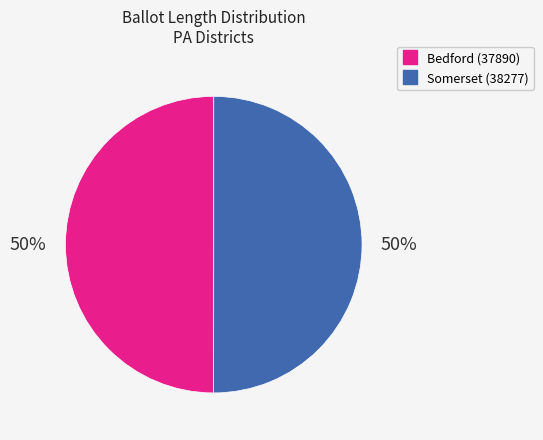

True or false: Bedford (37890) accounts for 61% of the total.

False